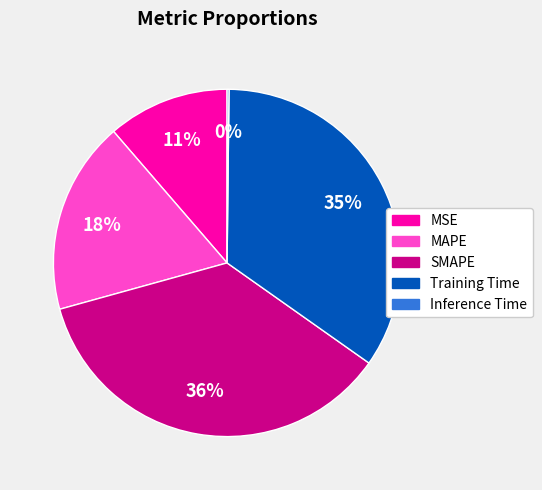

Is it true that SMAPE is 43% of the pie?

False